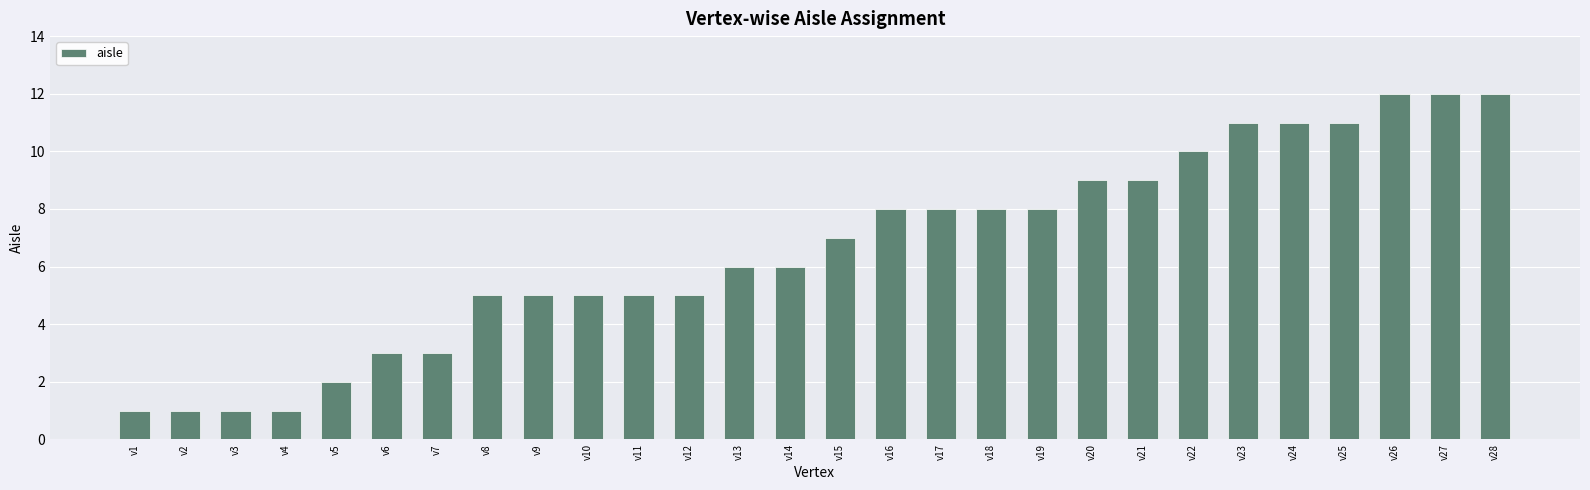

What is the value of the 15th bar from the left?

7